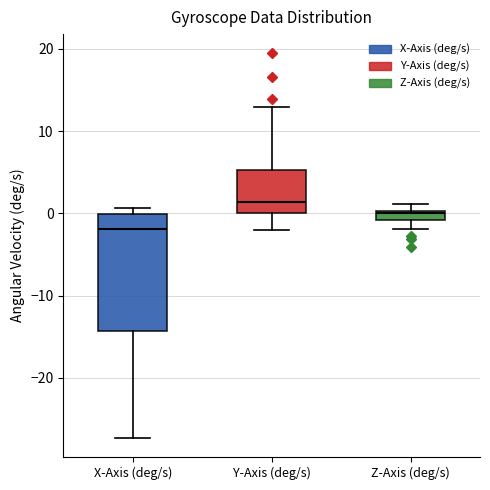

Comparing the boxes themselves (not the whiskers), which one is the tallest?

X-Axis (deg/s)